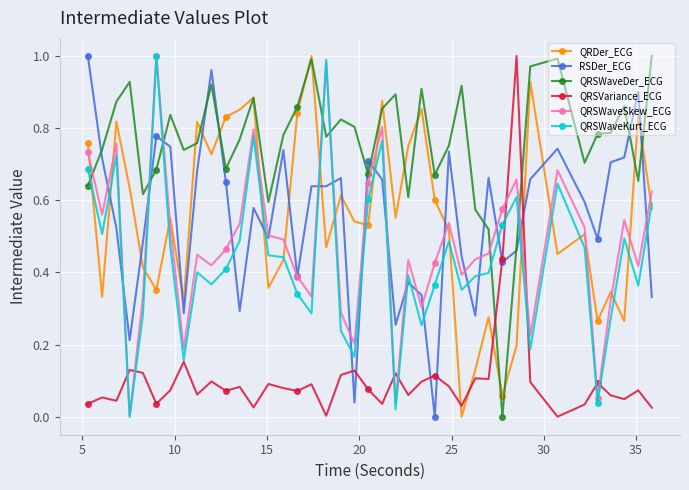

How many values in the QRSWaveKurt_ECG series exceed 0?

39